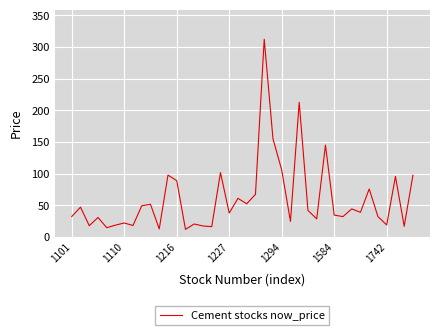

What is the maximum value shown in the chart?

312.0